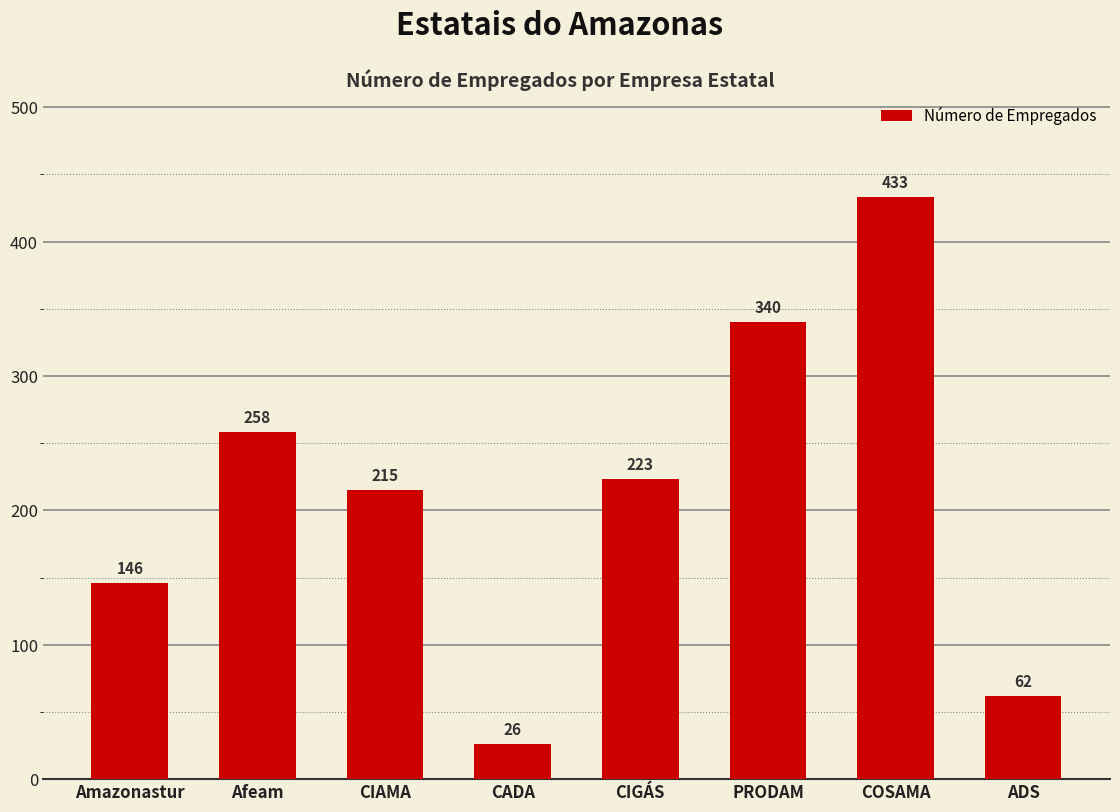

What is the label of the 7th bar from the left?

COSAMA